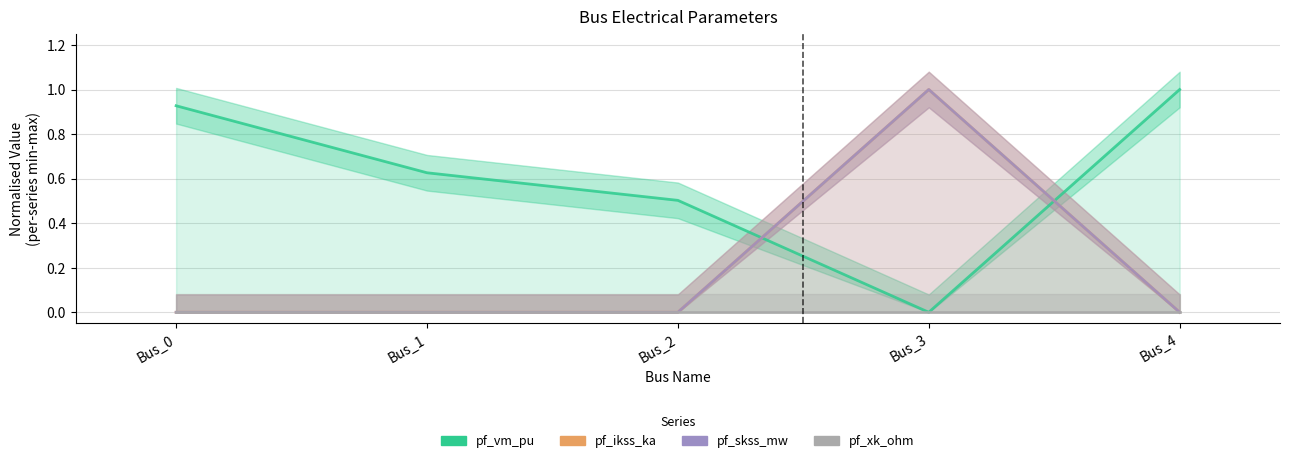

Is this an area chart (filled region under the line)?

No